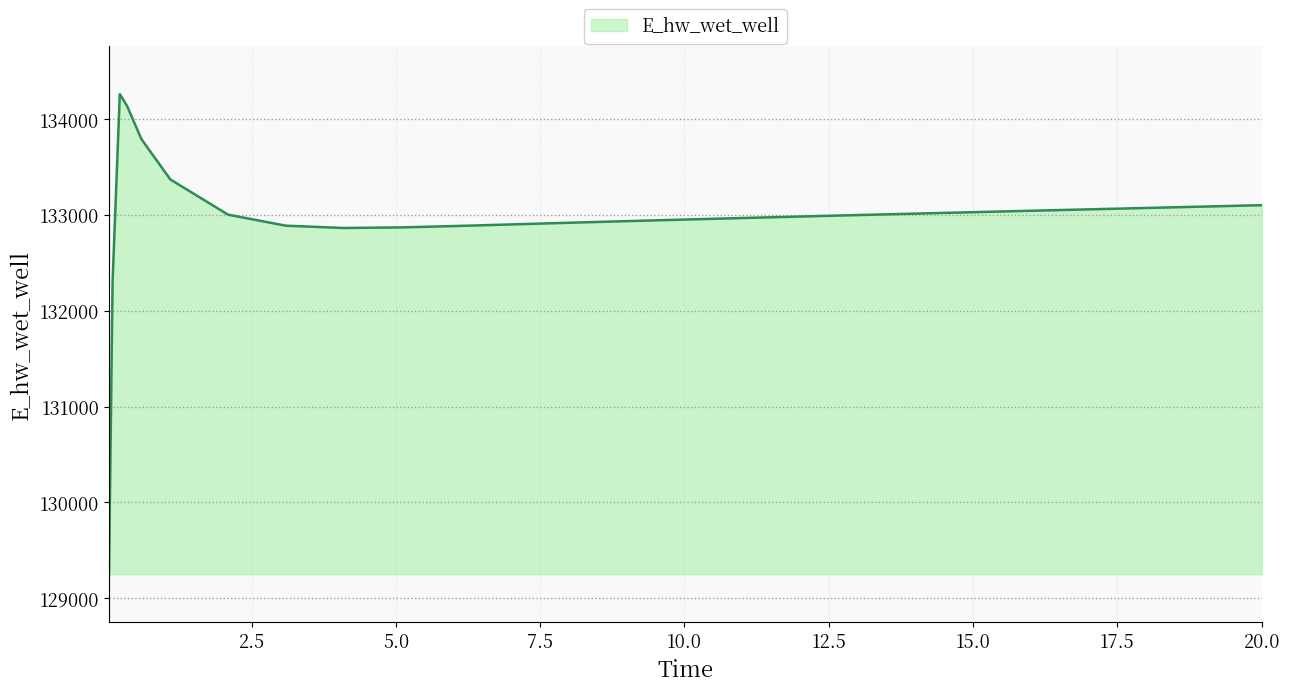

What is the minimum value shown in the chart?

129248.5